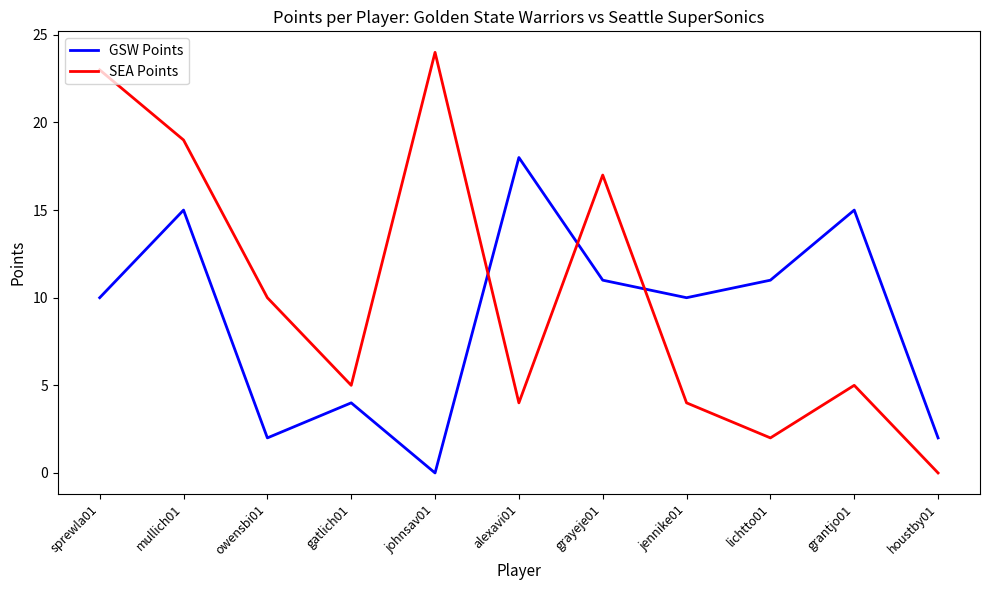

How many lines are shown in the chart?

2